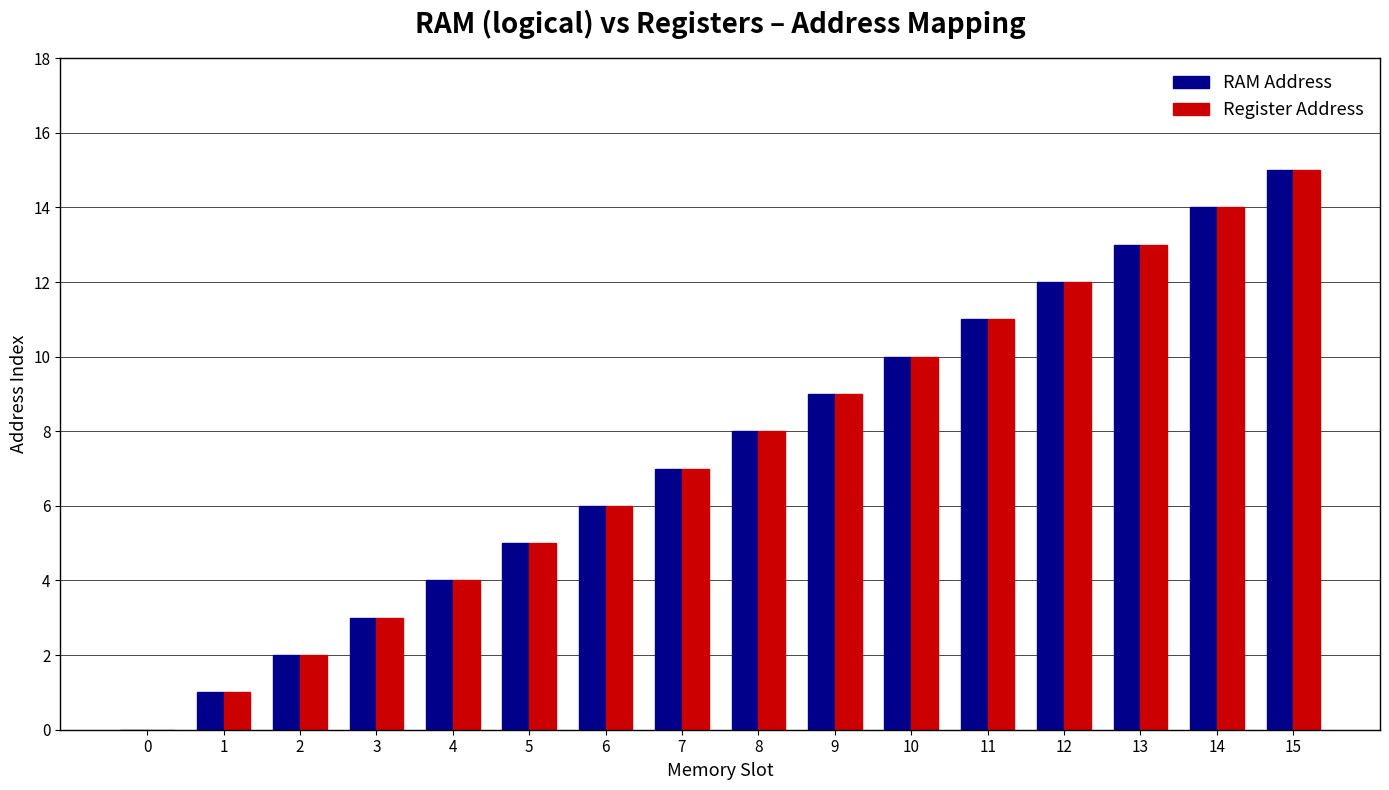

Which category has the highest value across all series?

15